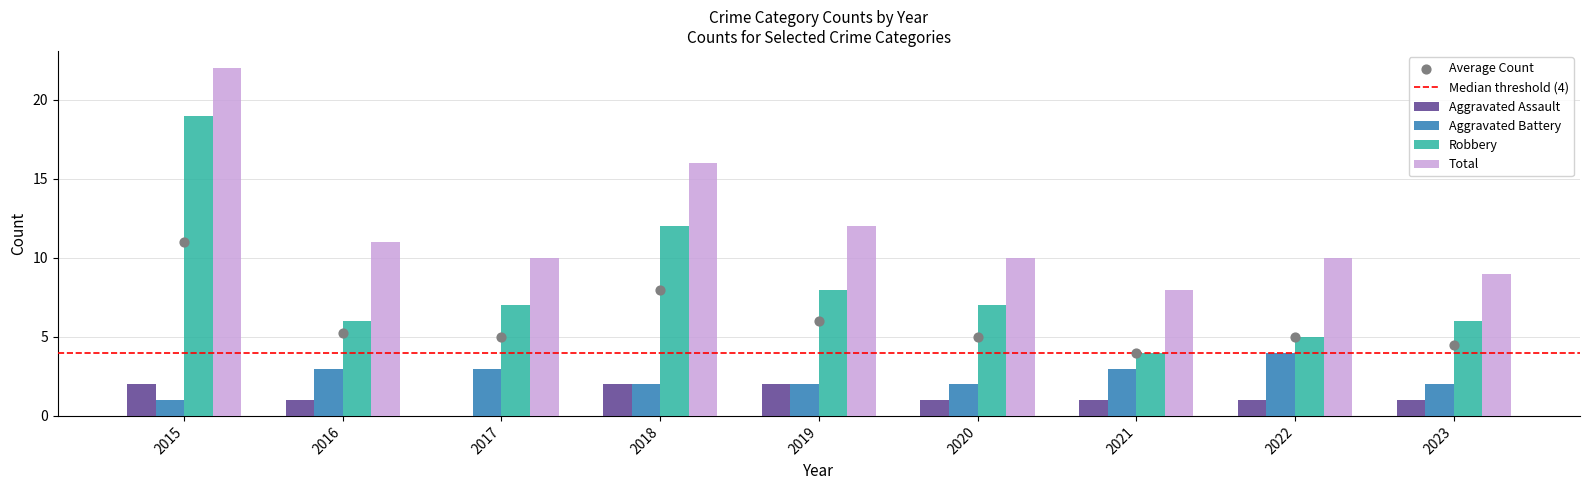

What is the total value across all series at 2023?

18